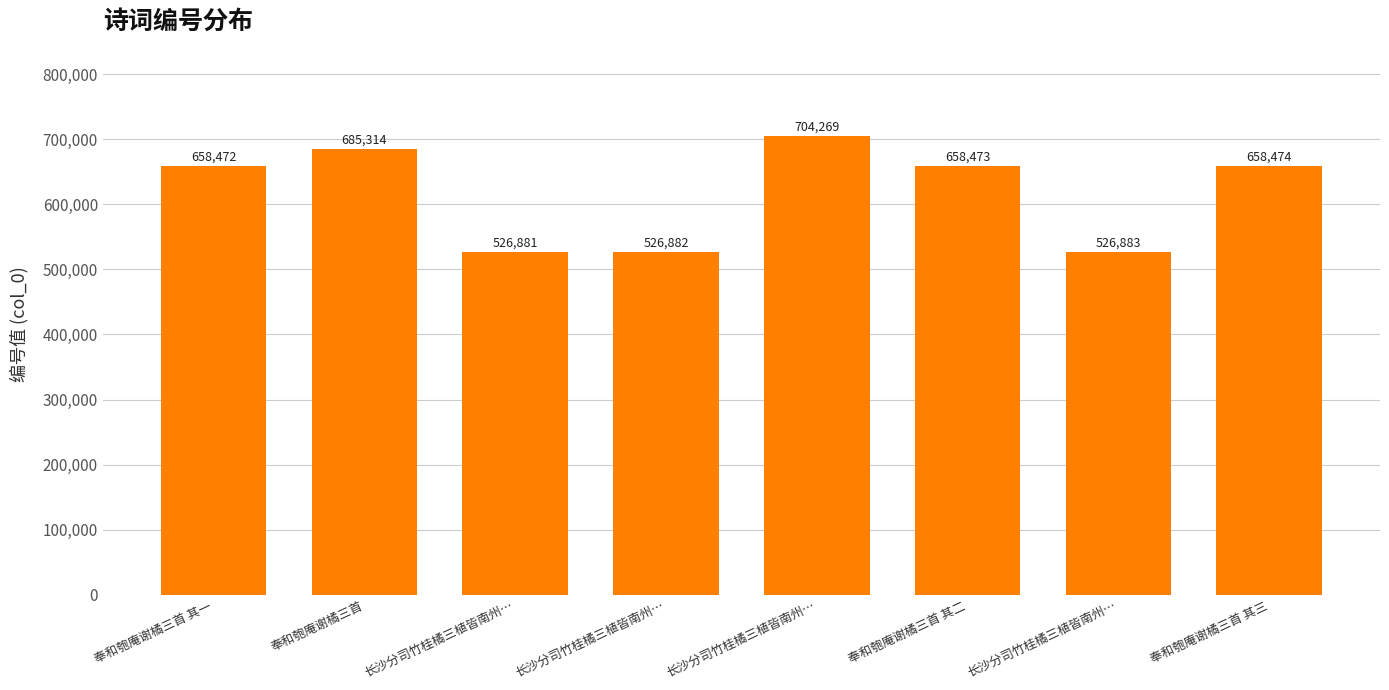

Which category has the lowest value across all series?

长沙分司竹桂橘三植皆南州…